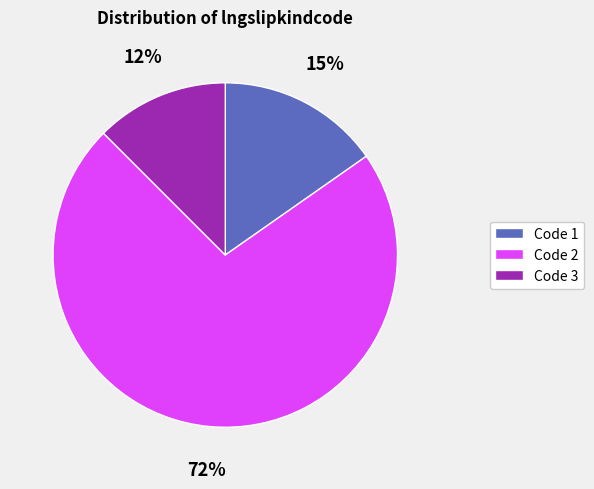

To the nearest percent, what is the average slice percentage?

33%